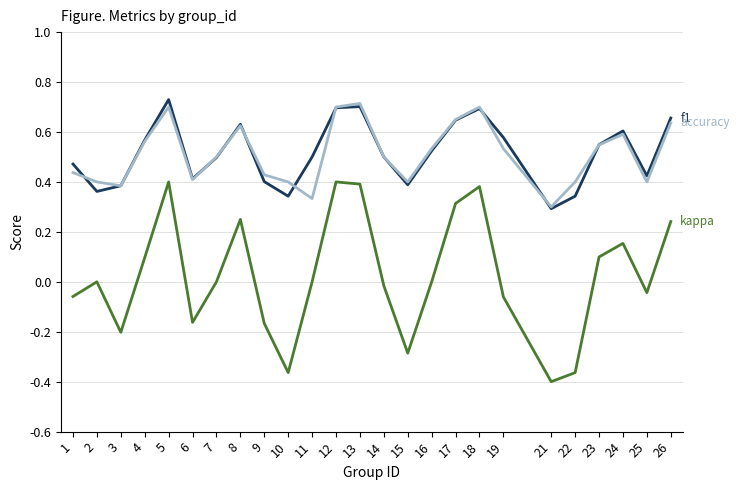

What is the difference between the highest and lowest values at 22?

0.8